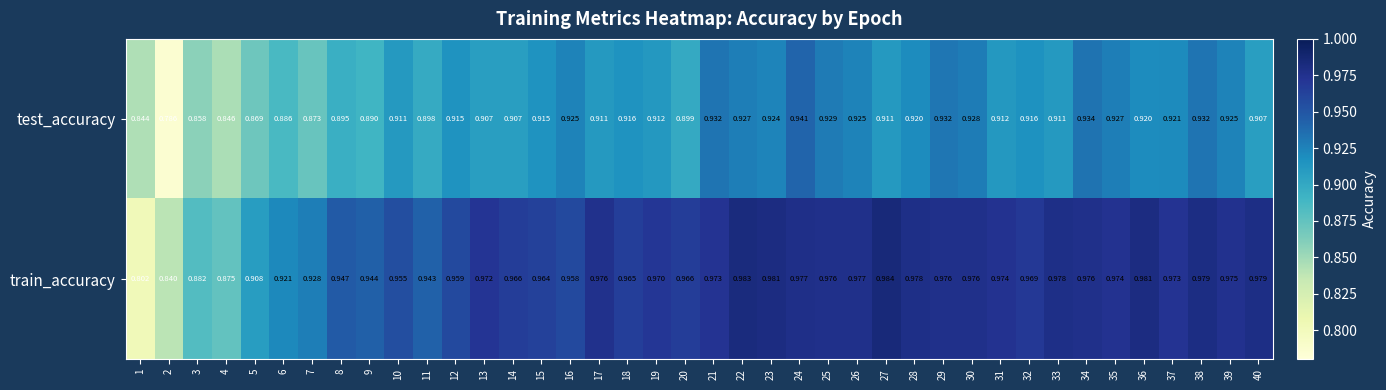

Which series has the widest spread of values?

train_accuracy